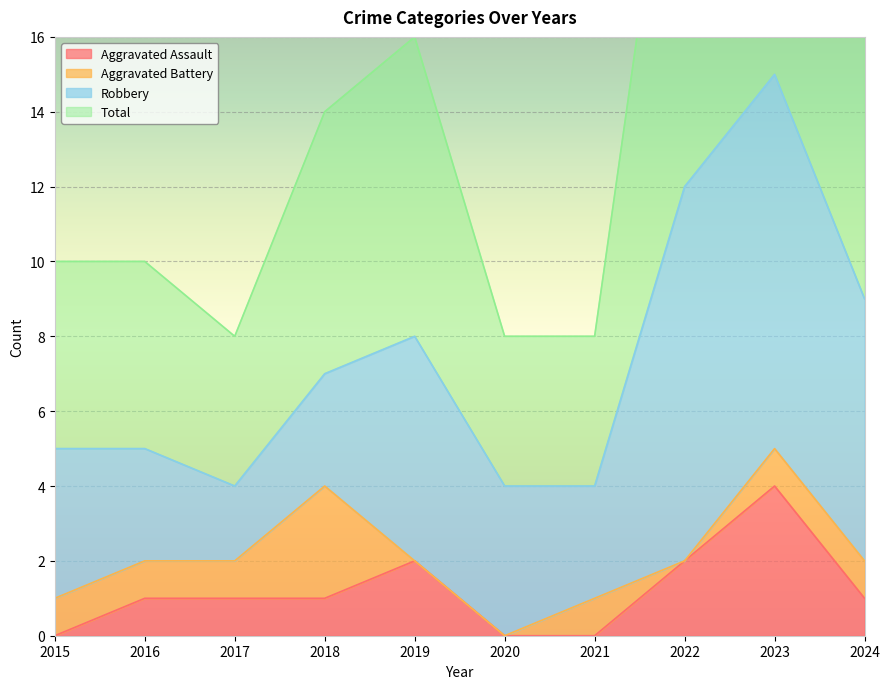

Which category has the lowest value in the Aggravated Assault series?

2015